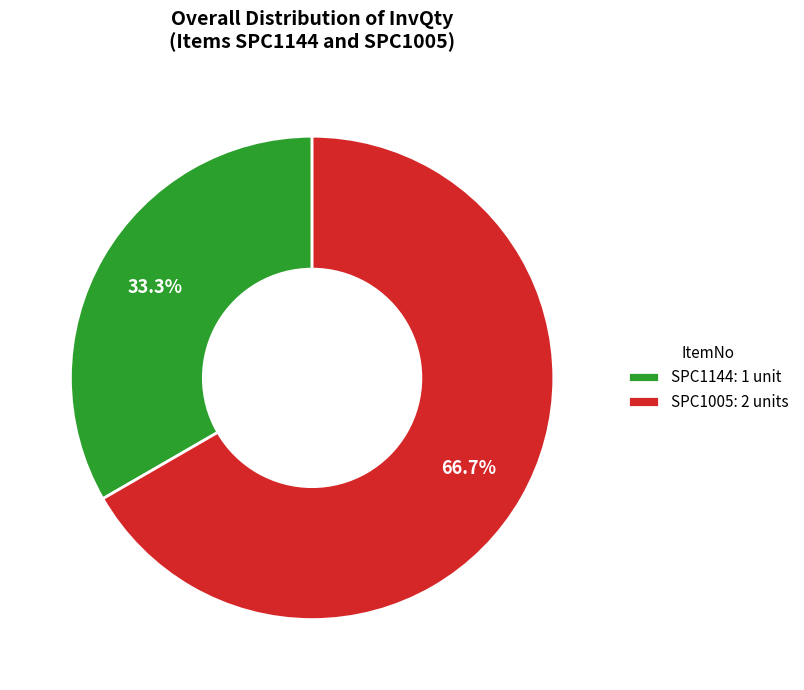

To the nearest percent, what is the average slice percentage?

50%